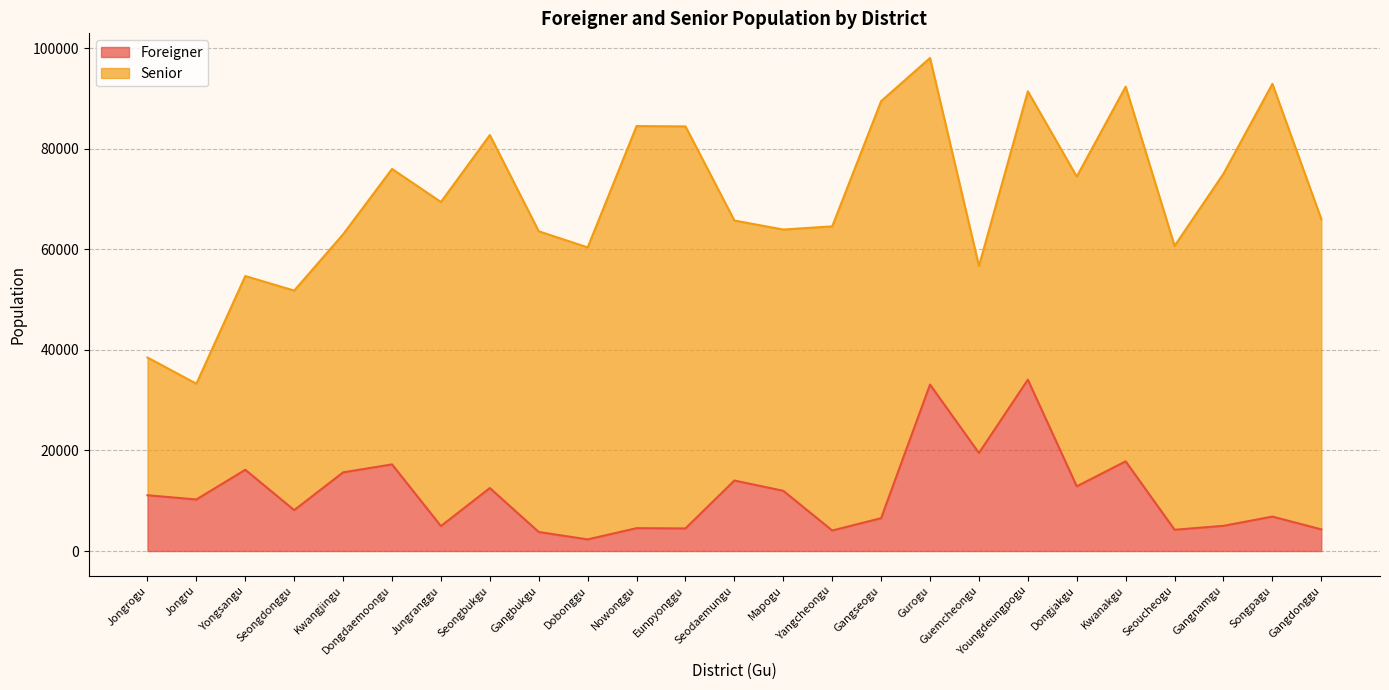

Does the chart display data point markers on the line(s)?

No